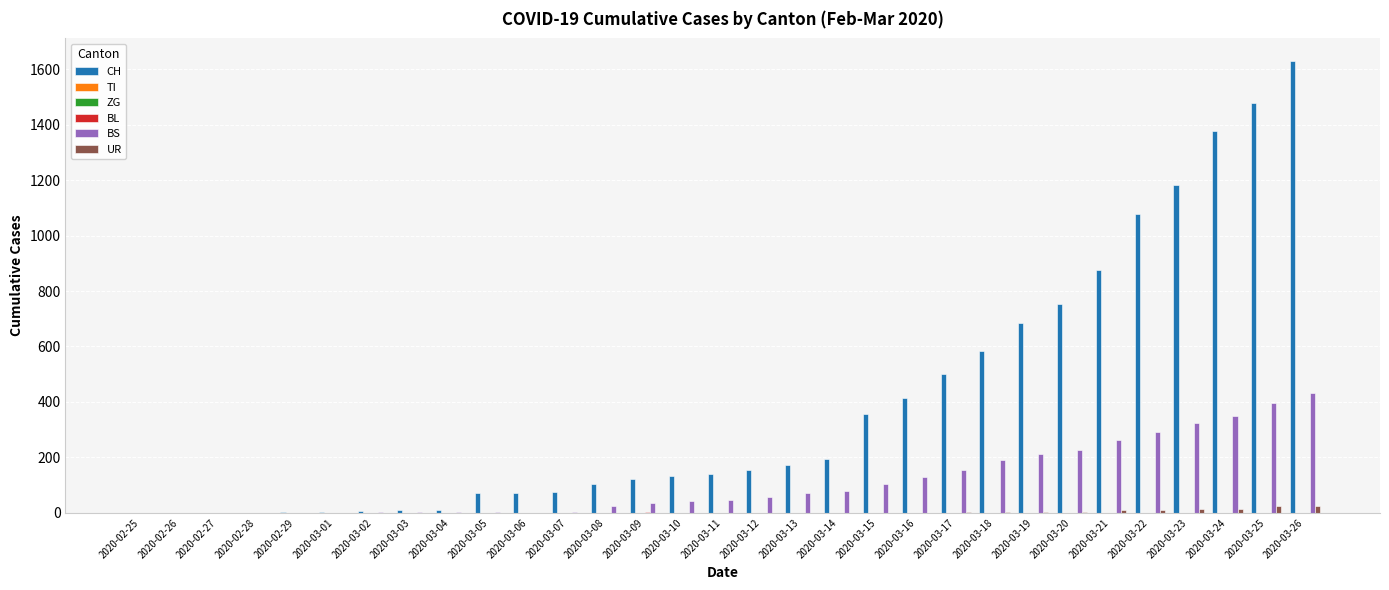

What are all the series names shown in the legend?

CH, TI, ZG, BL, BS, UR